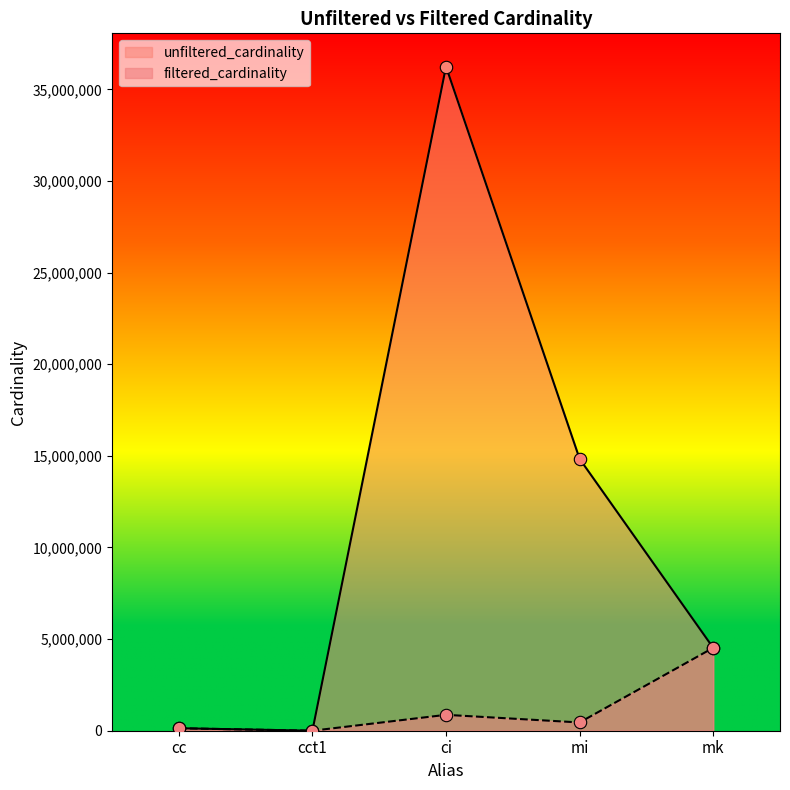

Approximately how many times larger is the value at mk compared to cct1?

4523930.0